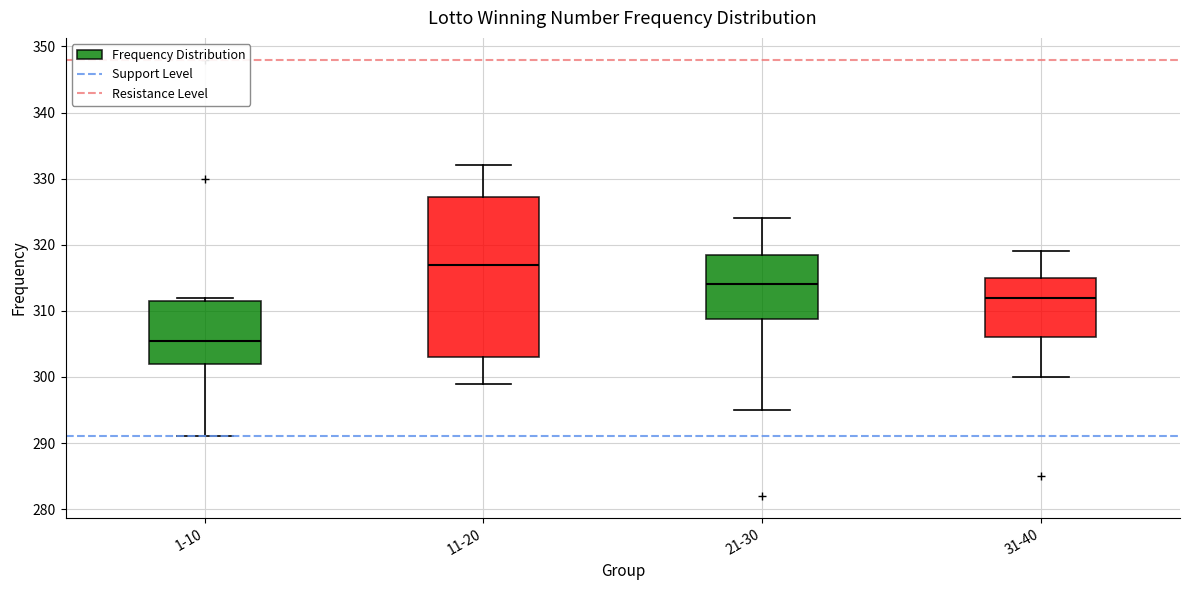

Reading left to right, transcribe this box plot: for each box, give where its median line is, the range the box spans, and where its two whiskers end, as read against the y-axis. The values are not printed on the chart, so give them approximately, as read against the axis.

1-10: median 306, box 302 to 312, whiskers 291 to 312 (just above the box's upper edge)
11-20: median 317, box 303 to 327, whiskers 299 to 332
21-30: median 314, box 309 to 319, whiskers 295 to 324
31-40: median 312, box 306 to 315, whiskers 300 to 319